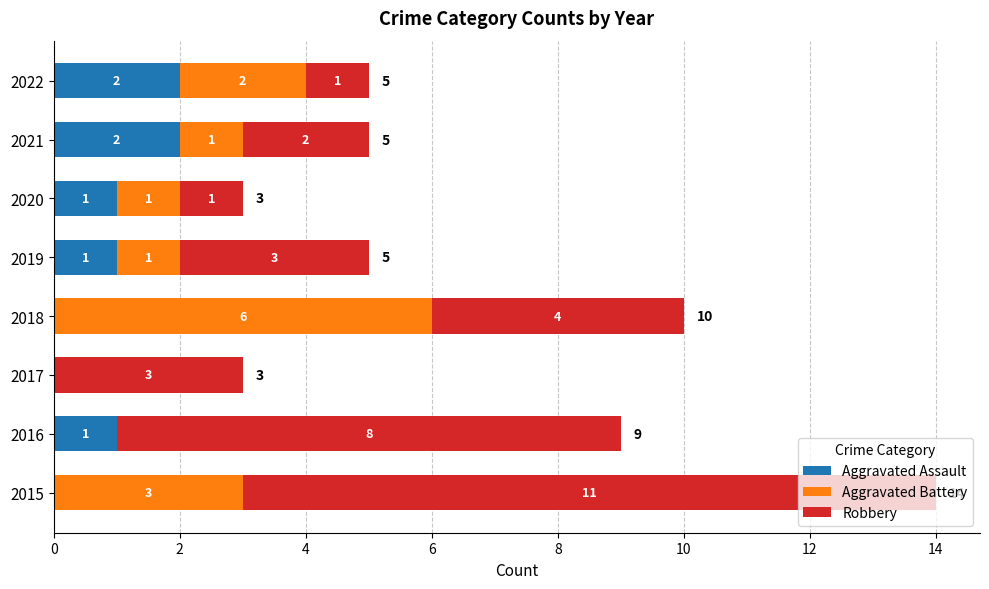

True or false: Aggravated Assault has a value of 0 at 2015.

True